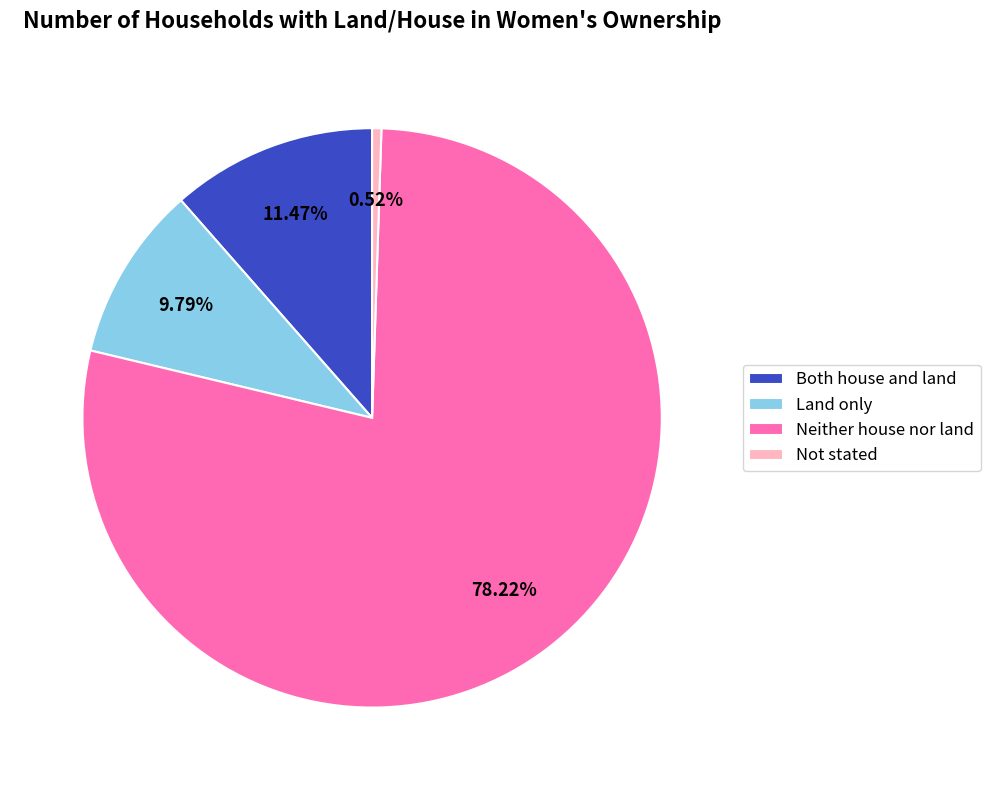

What is the smallest slice in the pie chart?

Not stated